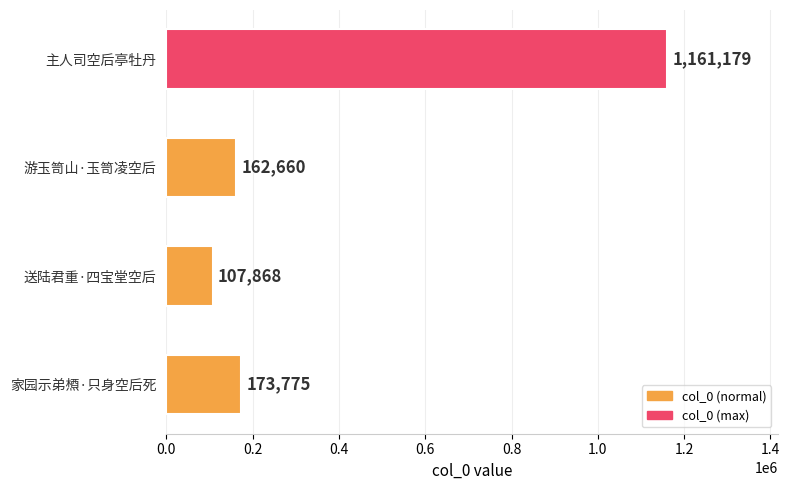

Reading top to bottom, extract all data points from this chart.

1161179	162660	107868	173775